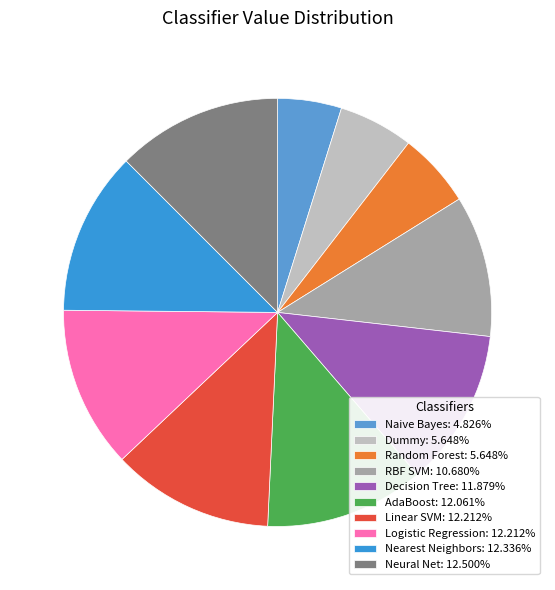

What percentage do Naive Bayes and Dummy together represent?

10.5%